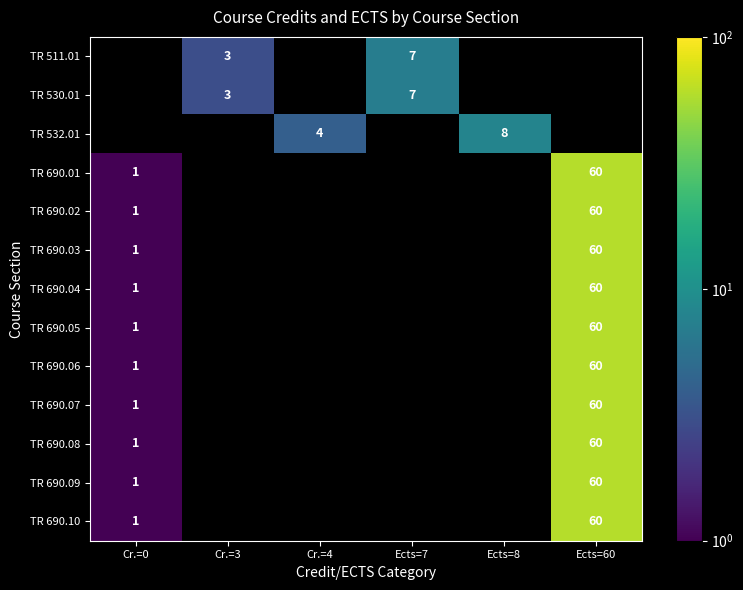

True or false: TR 690.06 has a value of 1 at Cr.=0.

True